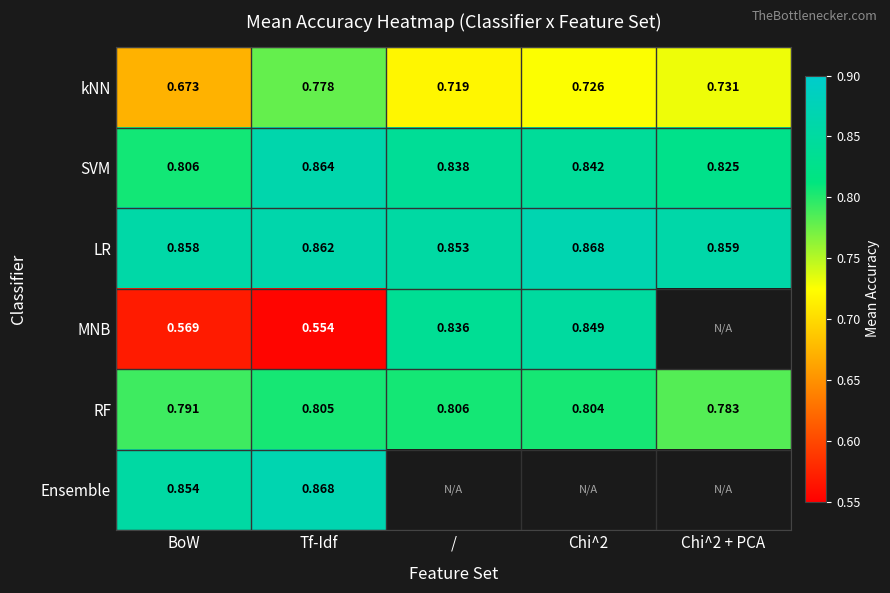

Is the value of RF at Chi^2 greater than the value of MNB at BoW?

Yes